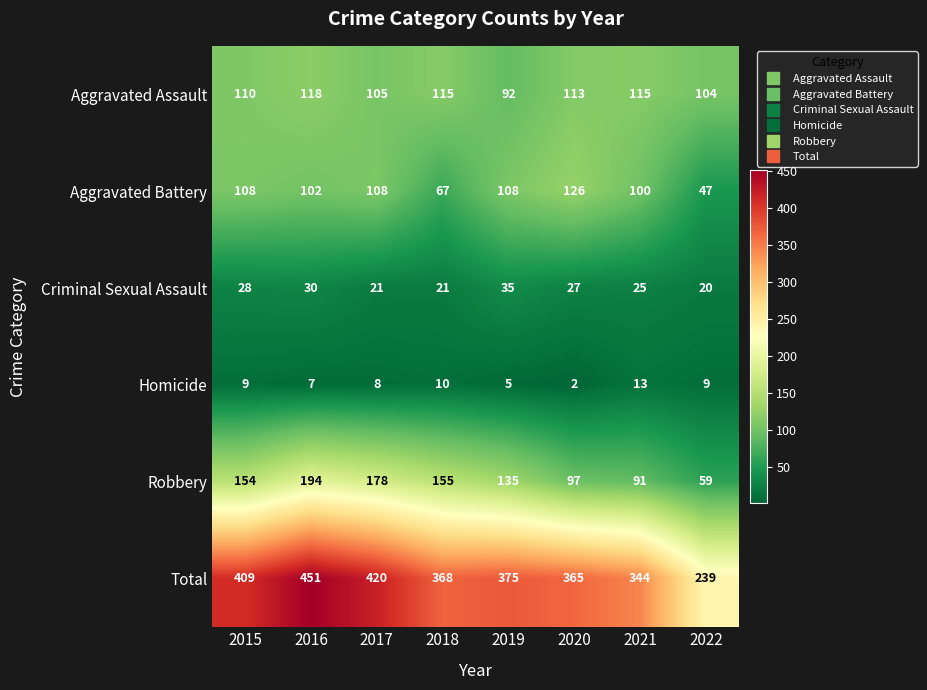

What is the difference between the highest and lowest values at 2020?

363